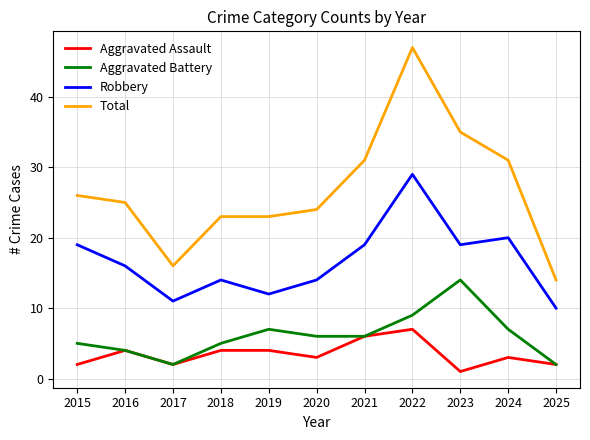

The Total series shows 38 at 2020. True or false?

False